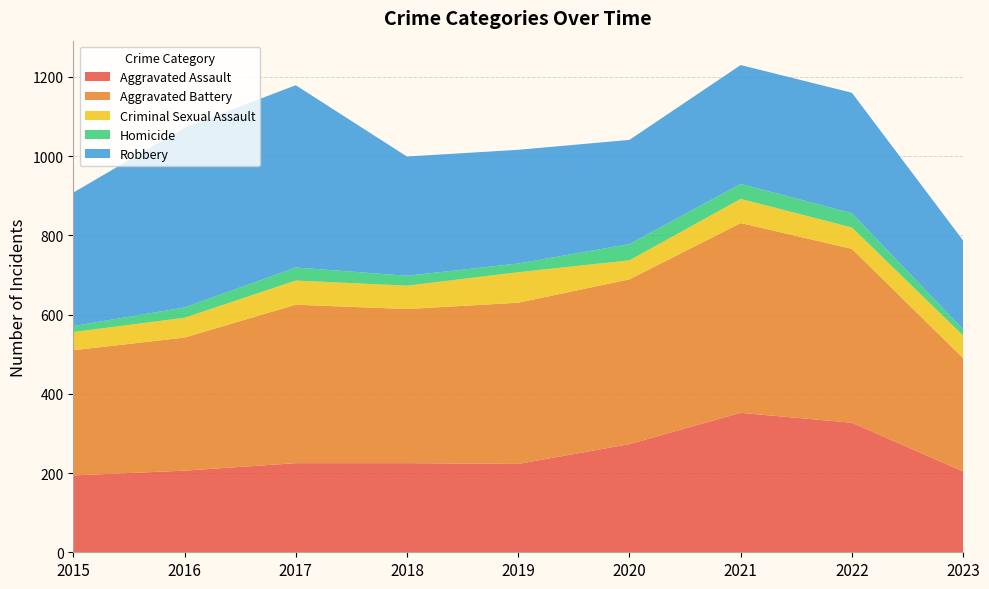

Reading left to right, extract all data points from this chart.

Aggravated Assault: 194	206	225	225	223	273	352	327	204
Aggravated Battery: 316	336	400	389	407	416	479	439	286
Criminal Sexual Assault: 46	50	61	59	77	48	61	54	57
Homicide: 15	26	33	25	22	41	38	36	16
Robbery: 337	454	460	301	287	263	300	304	224